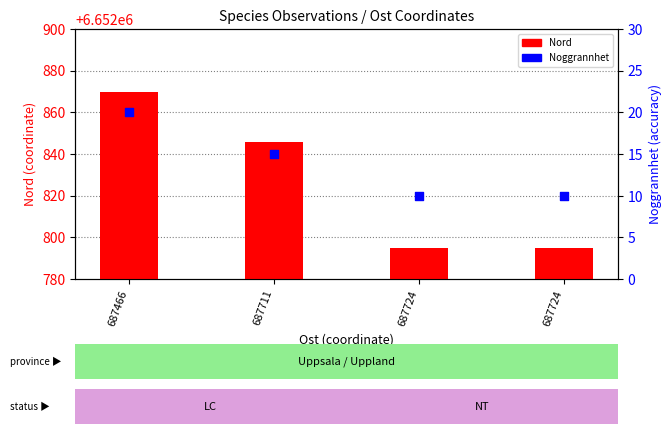

Is the value of Noggrannhet at 687724 greater than the value of Nord at 687724?

No